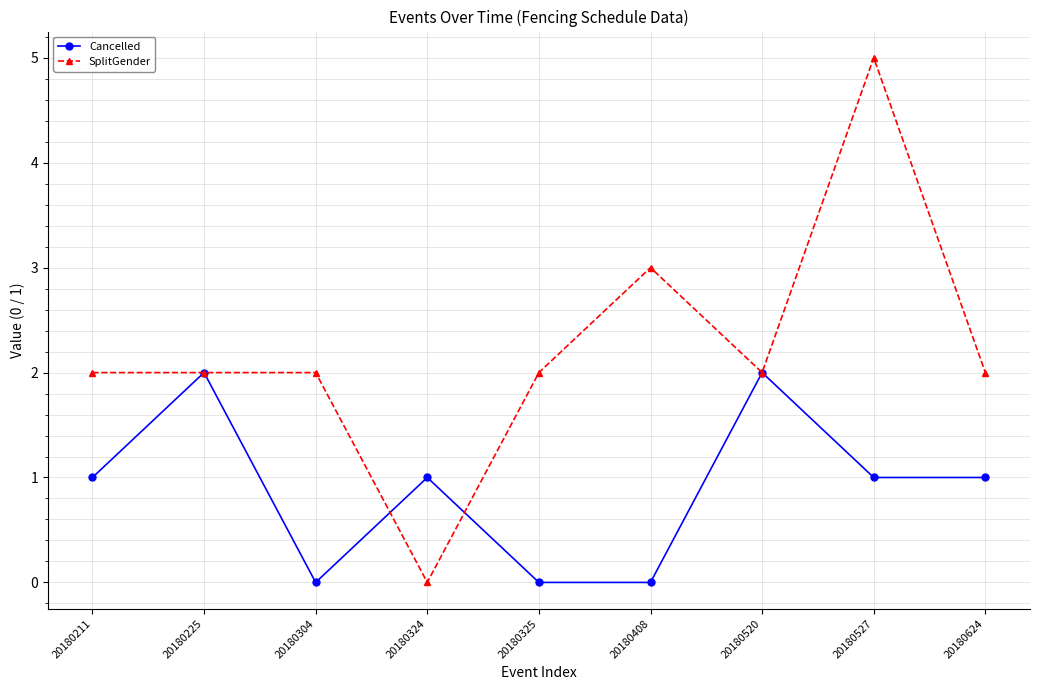

How many lines are shown in the chart?

2